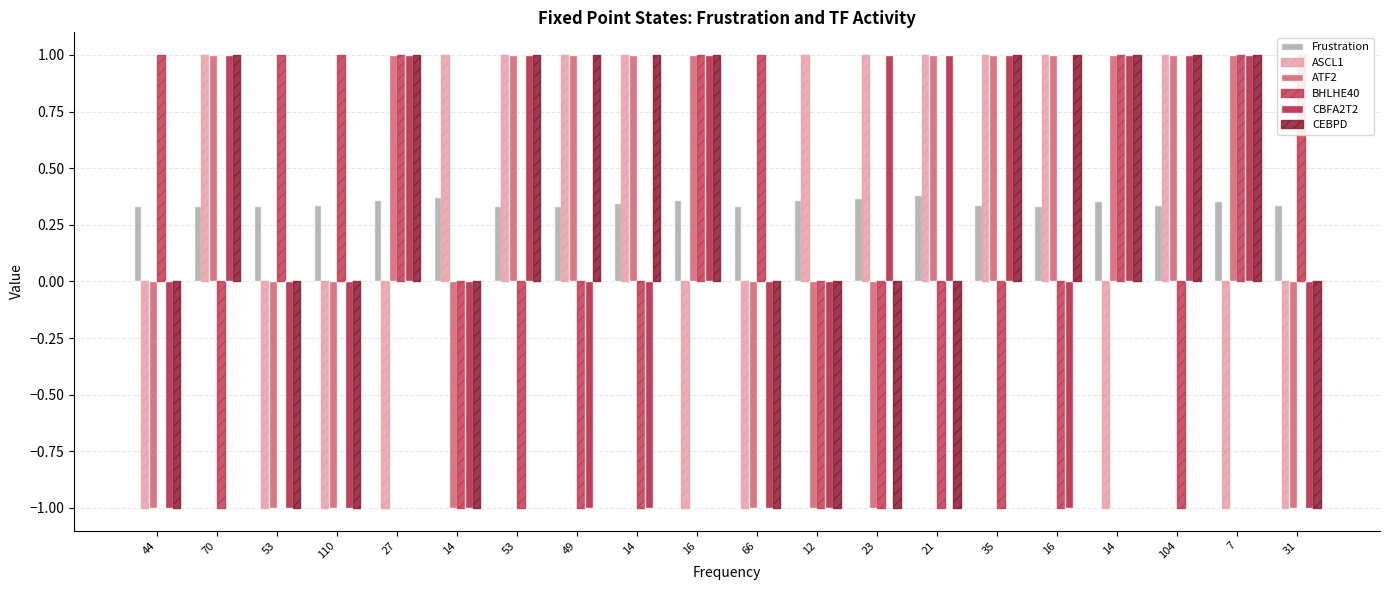

The value of CBFA2T2 at 12 is -1.4. True or false?

False